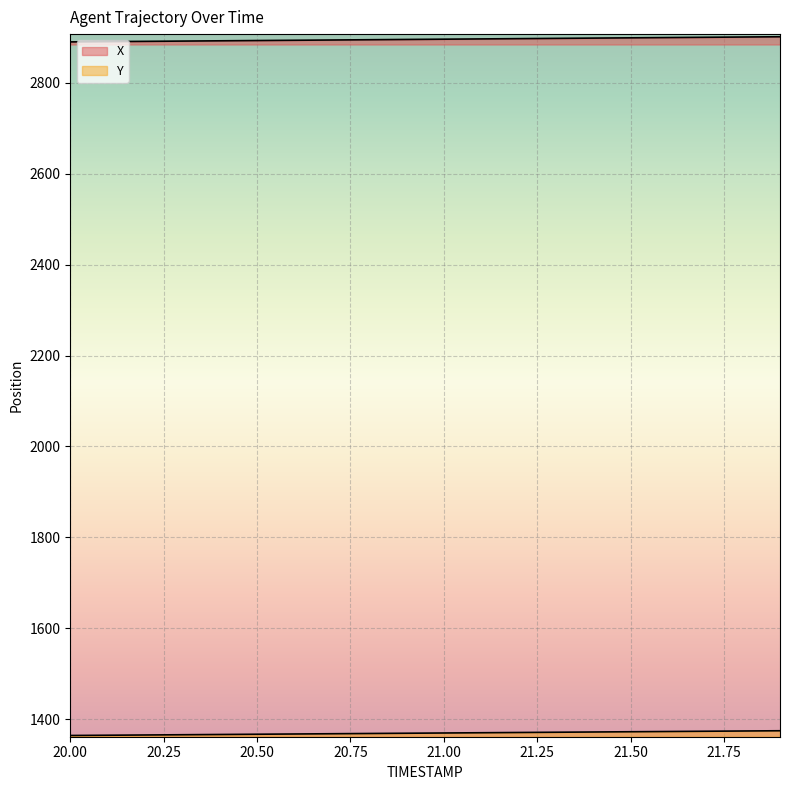

What are all the series names shown in the legend?

X, Y